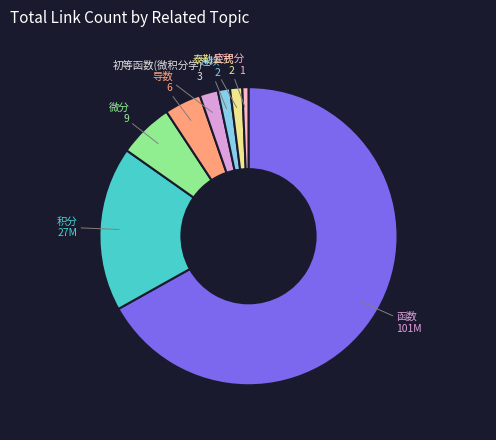

Is there a majority slice in this chart?

Yes